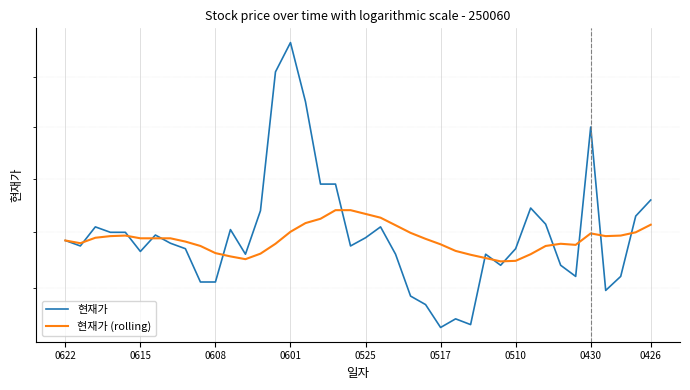

What is the greatest value displayed?

3370